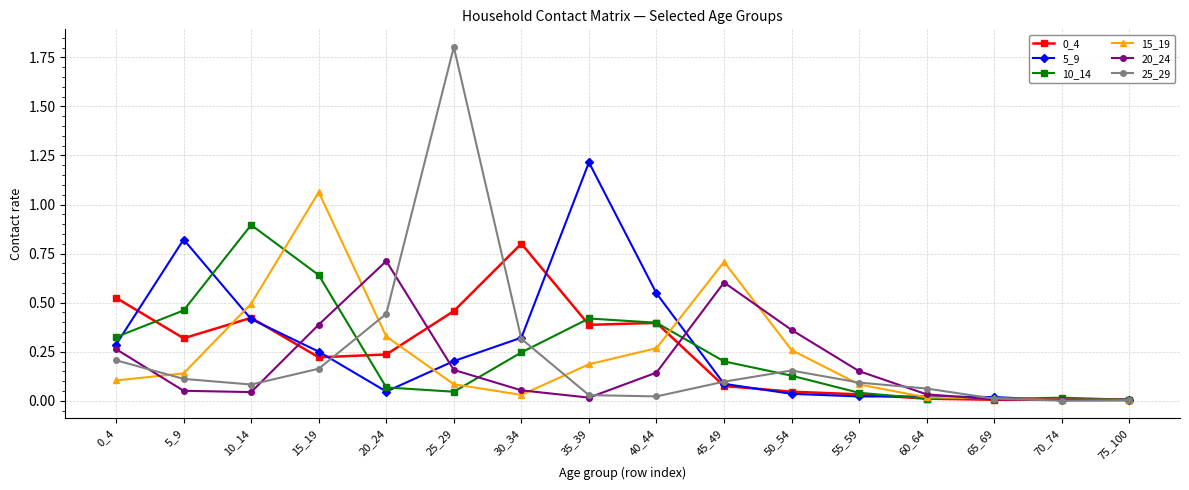

Which series has the widest spread of values?

25_29